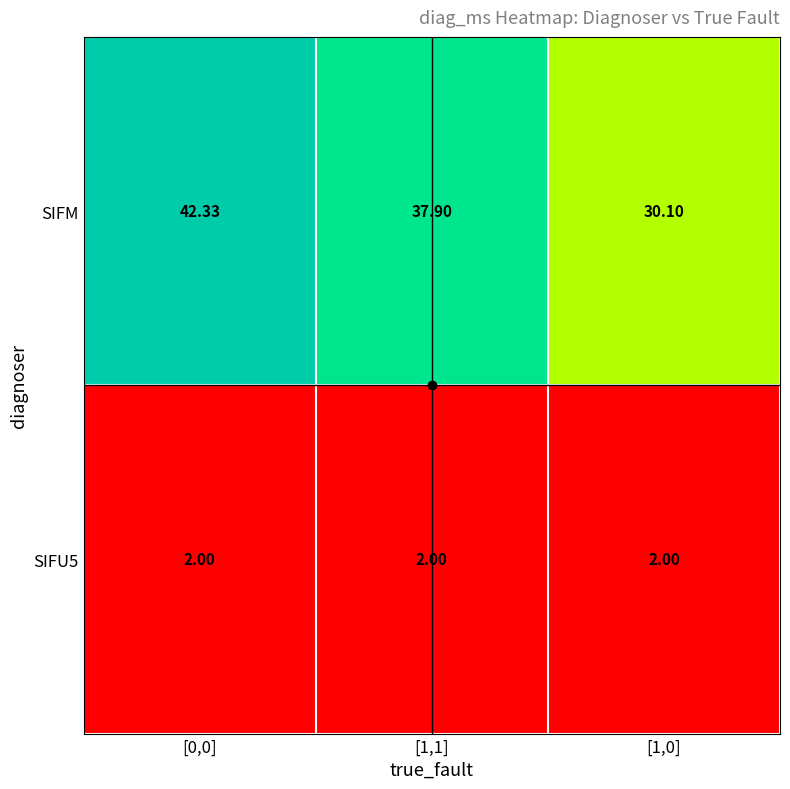

What is the total value across all series at [1,0]?

32.1